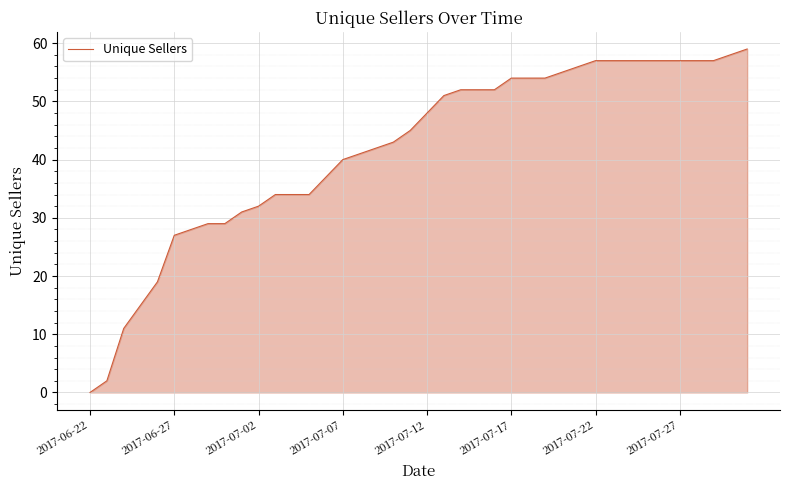

What is the greatest value displayed?

59